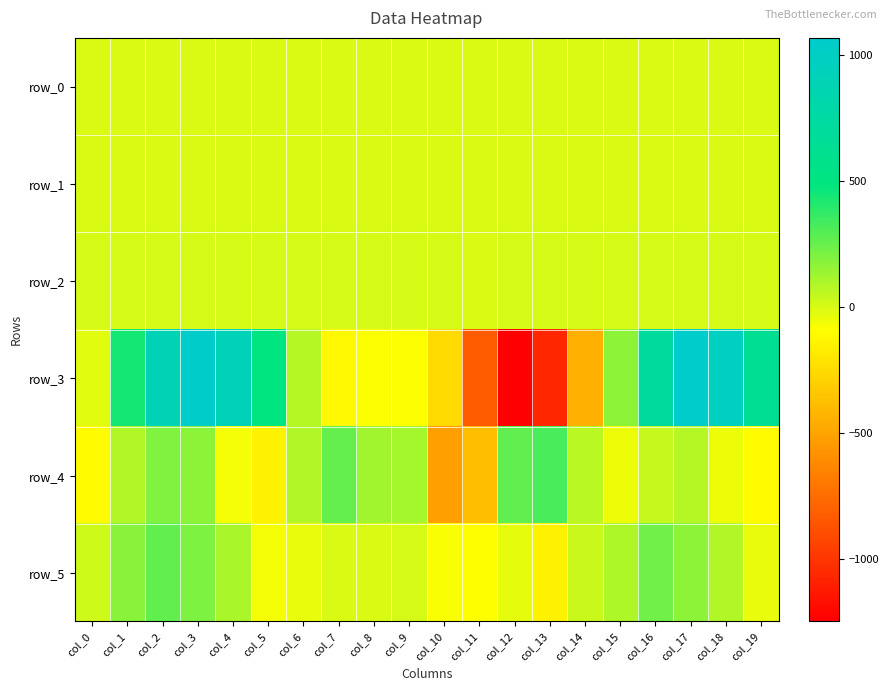

Reading left to right, transcribe all the data shown in this chart.

row_0: -0.0	0.1	0.0	0.1	0.0	0.1	-0.0	-0.0	-0.0	-0.0	0.0	0.2	0.4	0.1	-0.0	0.1	0.1	0.1	0.1	0.1
row_1: -1.0	-0.9	-0.9	-0.7	-0.4	-0.0	0.1	0.1	-0.0	-0.0	0.0	-0.1	-0.5	-0.9	-1.1	-0.9	-0.9	-0.9	-0.5	-0.2
row_2: 1.5	1.2	1.2	0.9	0.6	0.5	0.7	0.9	1.0	0.9	0.6	0.4	0.6	1.1	1.3	1.2	1.2	1.0	0.6	0.5
row_3: -22.3	442.9	888.9	1047.3	915.5	496.7	75.3	-123.6	-89.8	-85.6	-259.9	-827.6	-1248.2	-1068.4	-443.5	166.0	712.3	1068.1	974.2	635.3
row_4: -103.6	89.7	196.4	170.3	-70.1	-149.7	83.7	259.7	124.1	112.0	-520.0	-385.8	267.5	324.2	68.4	-52.1	45.2	77.0	-49.3	-100.2
row_5: 19.7	173.1	269.8	200.0	105.6	-69.3	-42.1	-1.2	0.1	1.7	-72.1	-92.1	-27.0	-148.4	35.1	96.9	230.8	164.6	89.1	-39.6